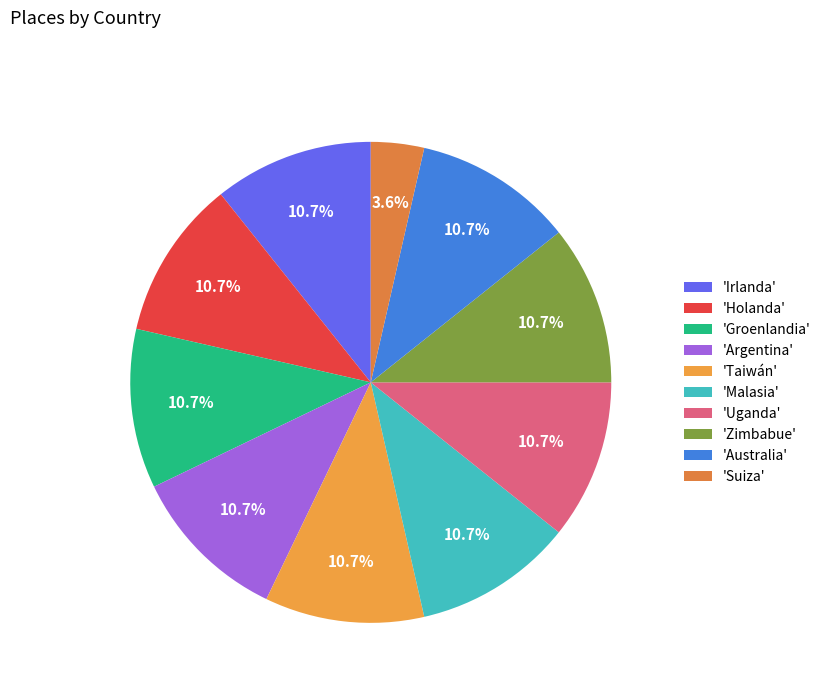

How many slices are in this pie chart?

10